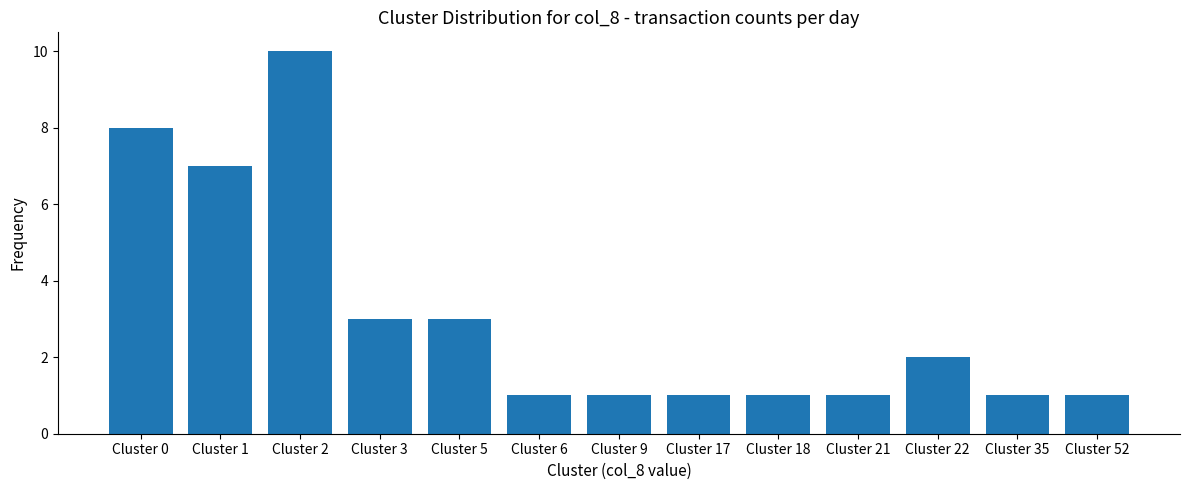

How many data points does each series have?

13